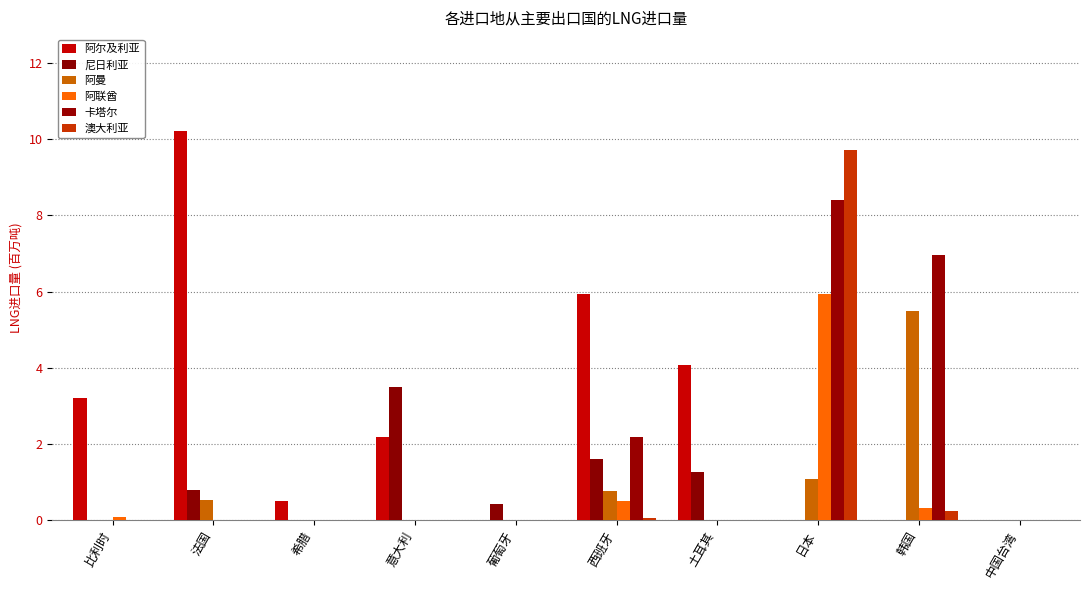

How many categories are shown in the chart?

10